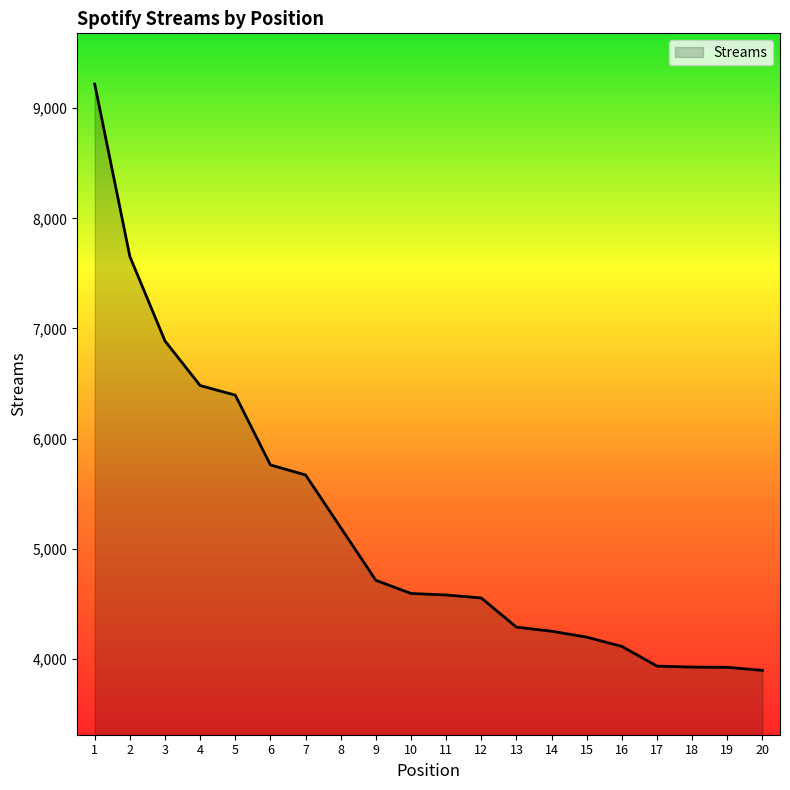

Between 11 and 3, which is larger?

3